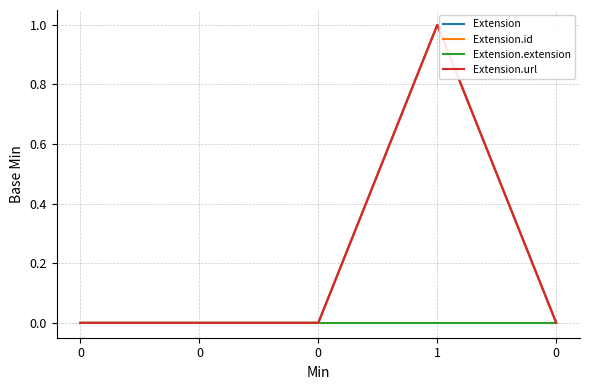

Is this an area chart (filled region under the line)?

No